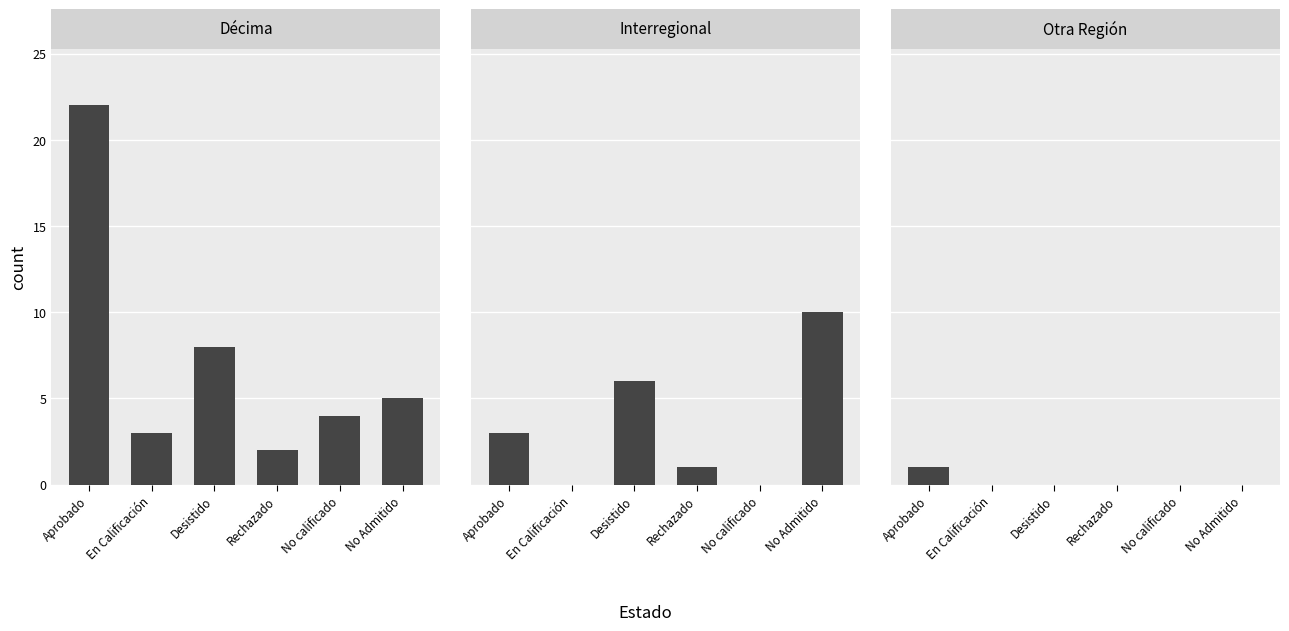

What are all the series names shown in the legend?

Décima, Interregional, Otra Región